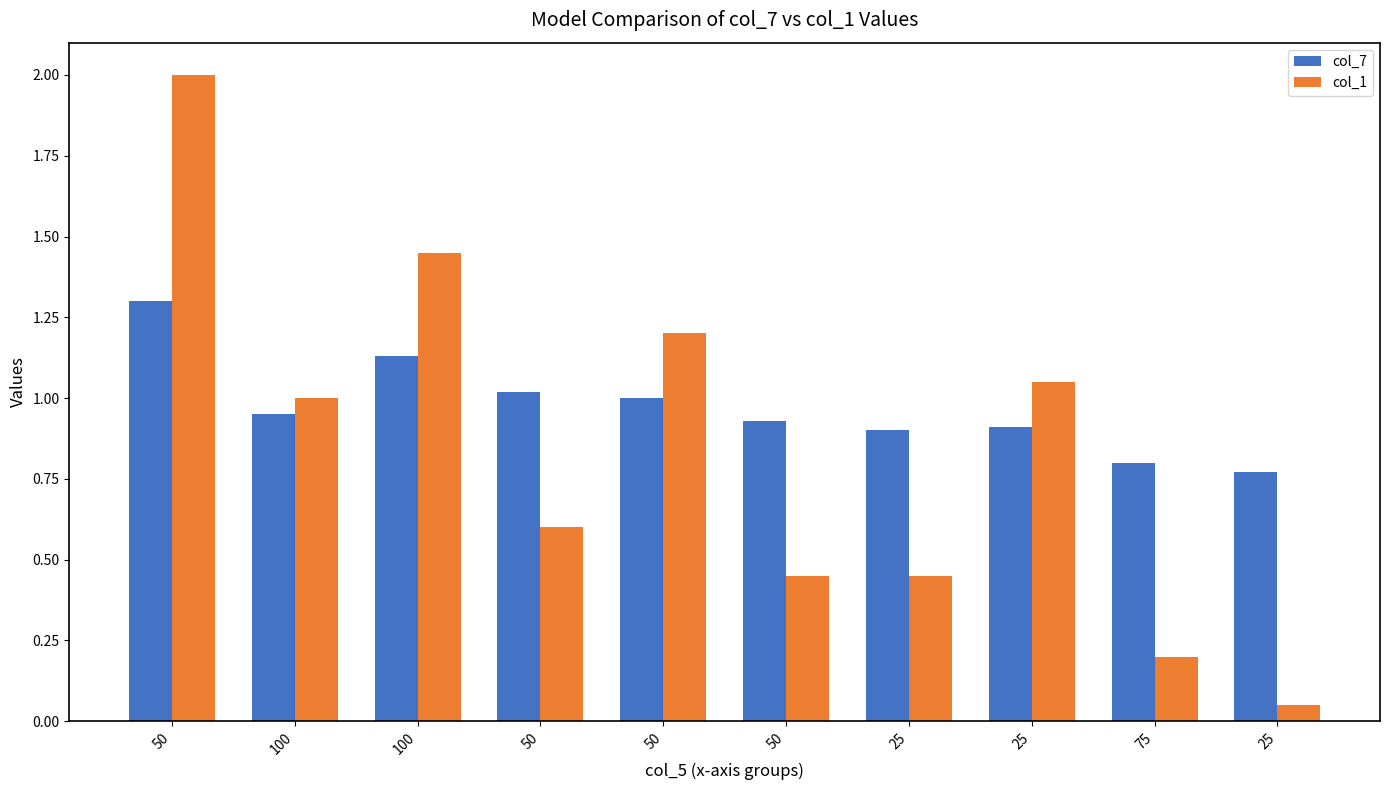

Reading right to left, transcribe all the data shown in this chart.

col_7: 25=0.8	75=0.8	25=0.9	25=0.9	50=0.9	50=1.0	50=1.0	100=1.1	100=0.9	50=1.3
col_1: 25=0.1	75=0.2	25=1.1	25=0.5	50=0.5	50=1.2	50=0.6	100=1.4	100=1.0	50=2.0